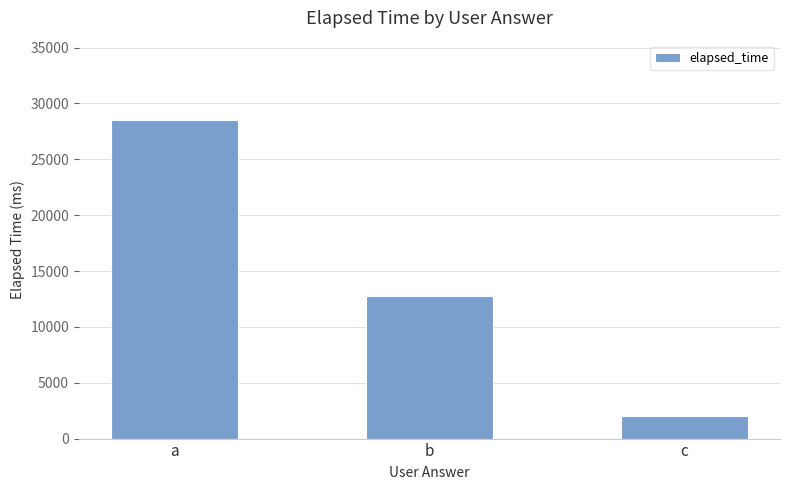

What is the change in value from b to c?

-10750